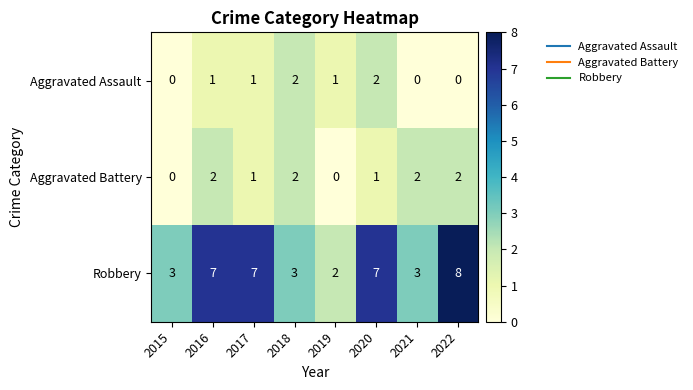

At 2021, list the series in order from largest to smallest.

Robbery, Aggravated Battery, Aggravated Assault